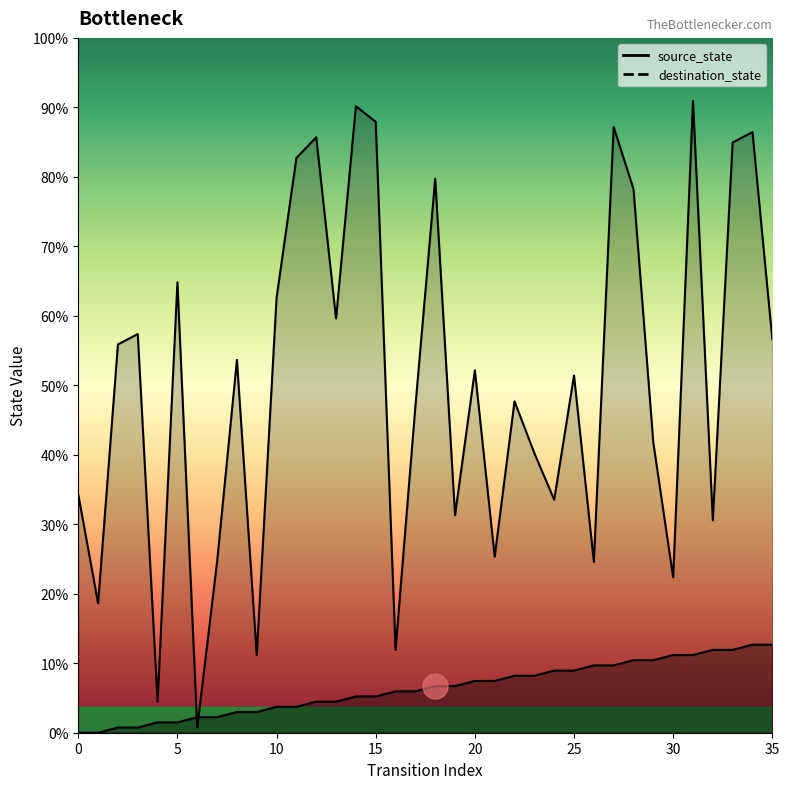

Does the chart display data point markers on the line(s)?

No